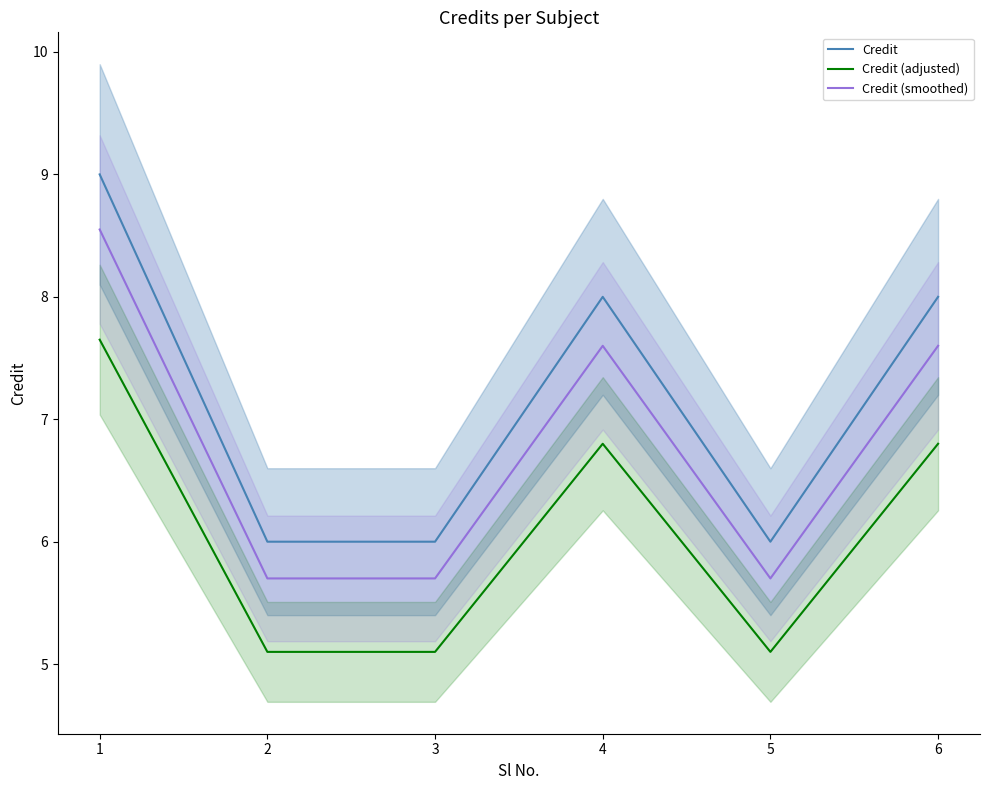

True or false: Credit (adjusted) has more than 2 points higher than both neighbors.

False